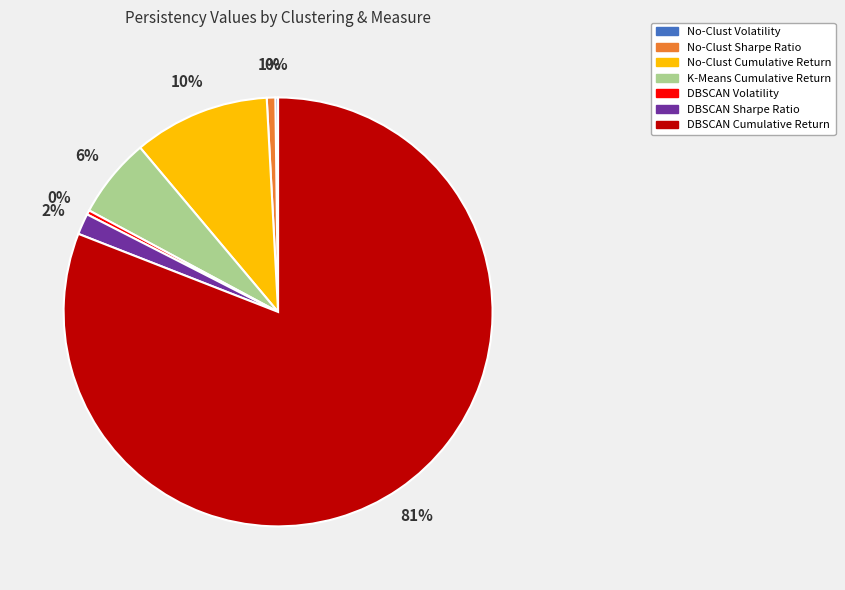

Between DBSCAN Cumulative Return and No-Clust Sharpe Ratio, which is larger?

DBSCAN Cumulative Return